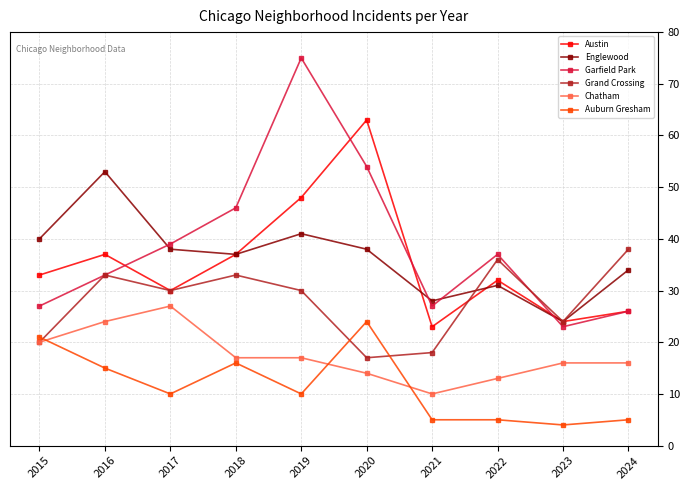

Is the value of Garfield Park at 2023 greater than the value of Englewood at 2017?

No